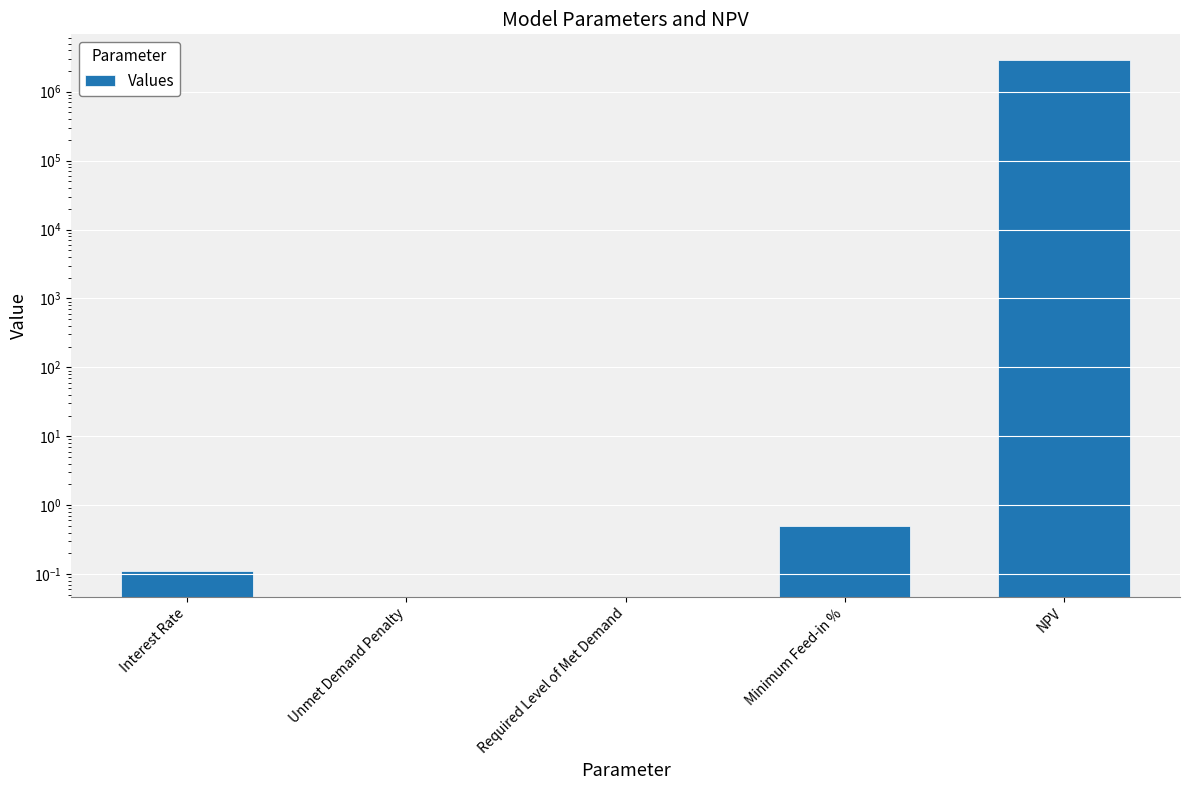

The value at Interest Rate is 0.1. True or false?

True